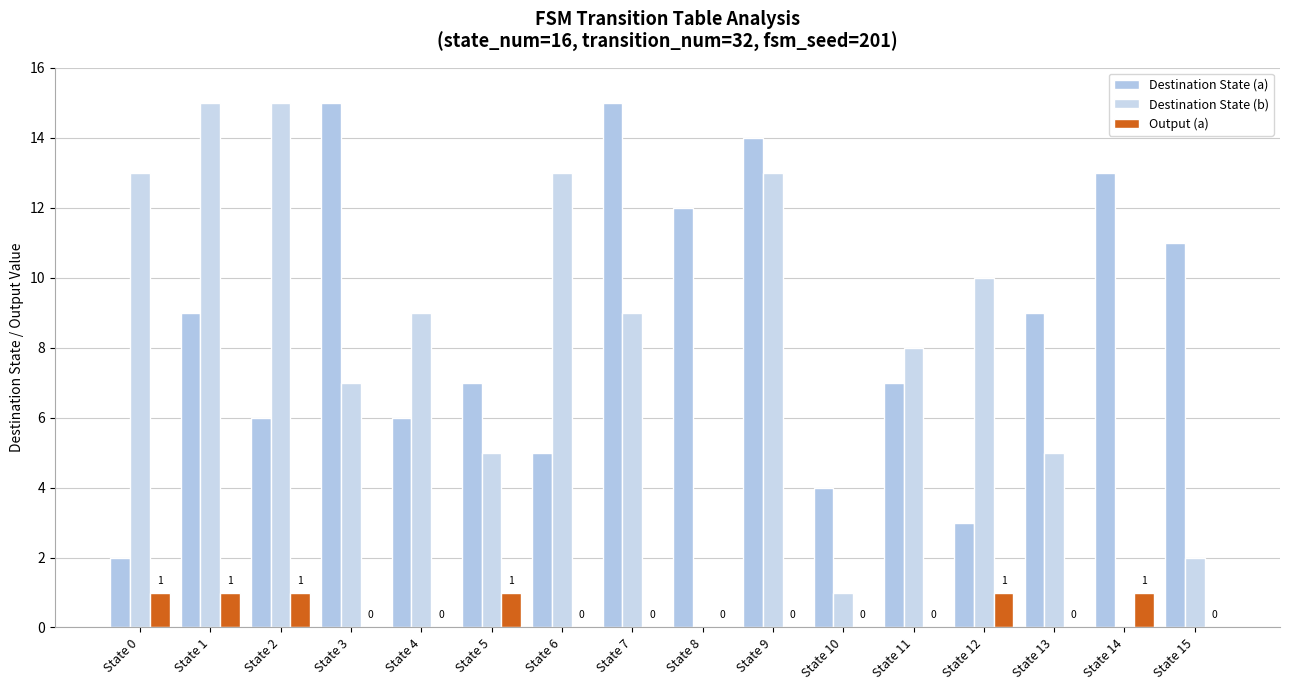

Count the number of categories in the chart.

16